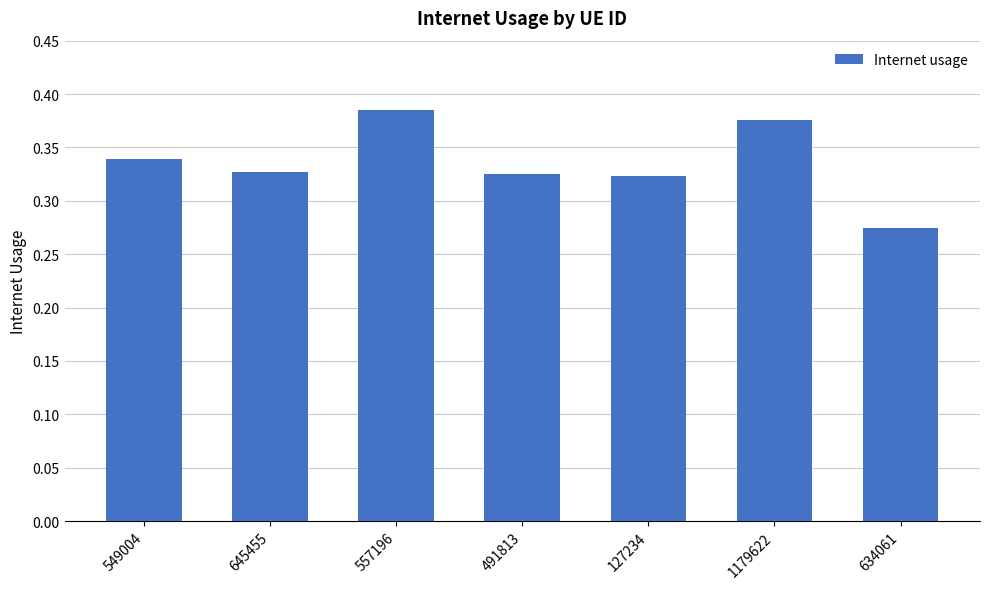

What is the change in value from 549004 to 634061?

-0.1